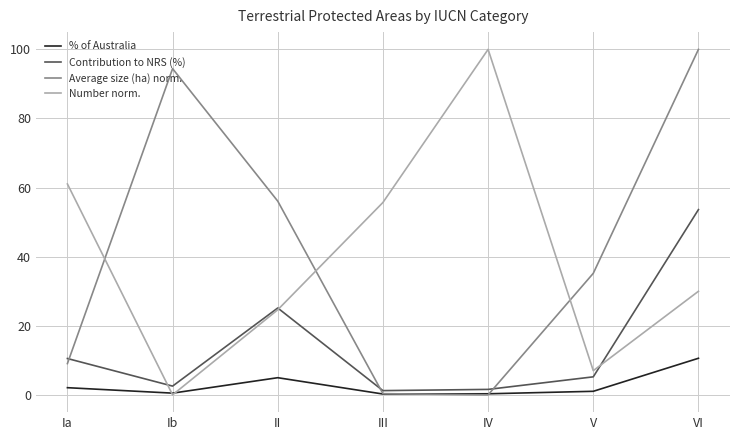

True or false: Average size (ha) norm. has a value of 9.1 at Ia.

True